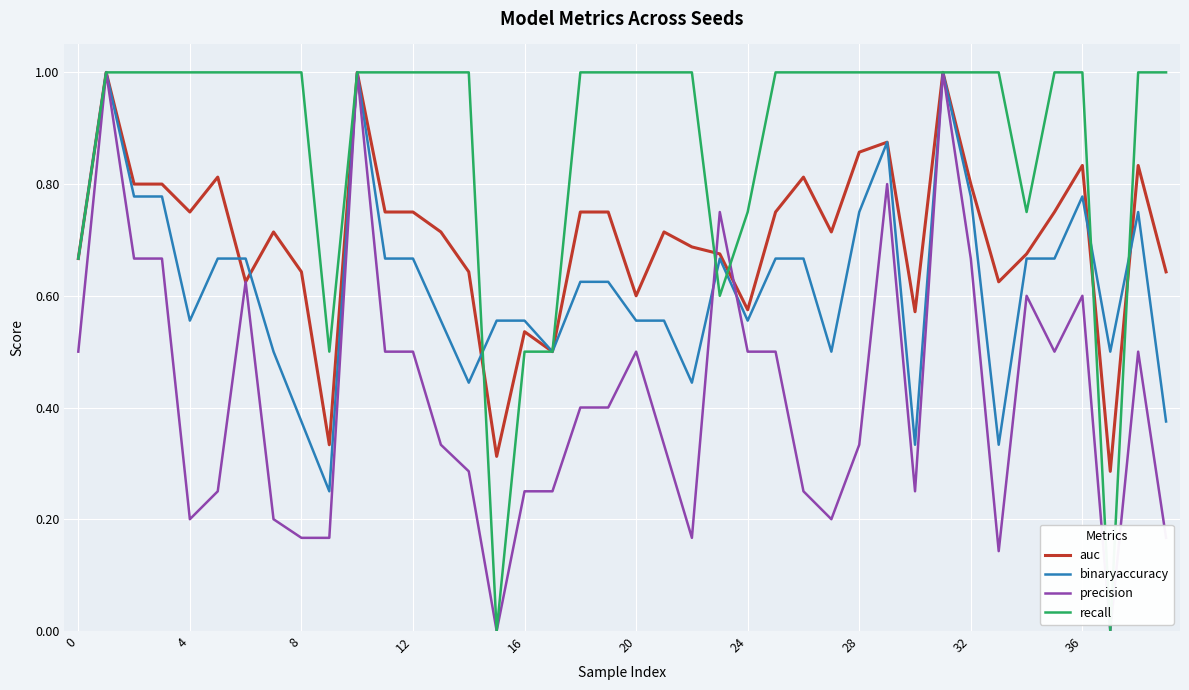

Does the chart have visible grid lines?

Yes